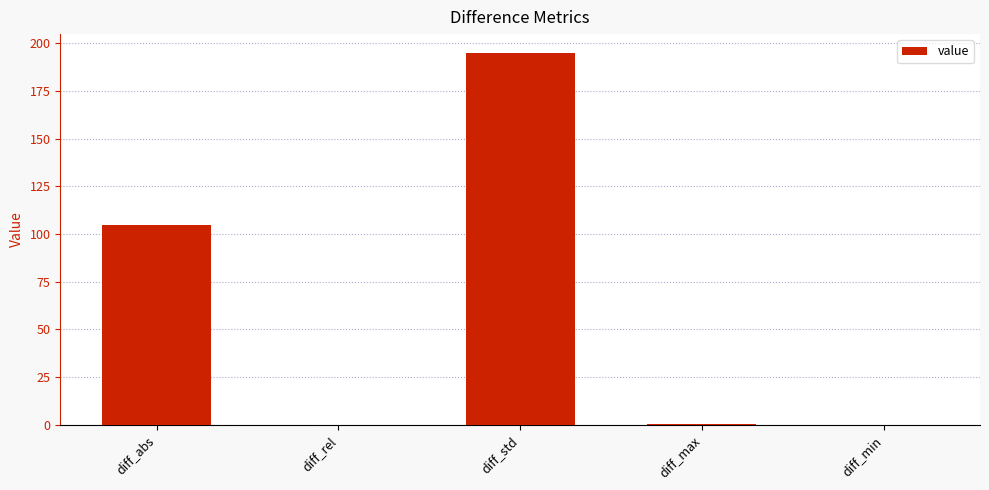

True or false: the data shows 195.0 at diff_std.

True